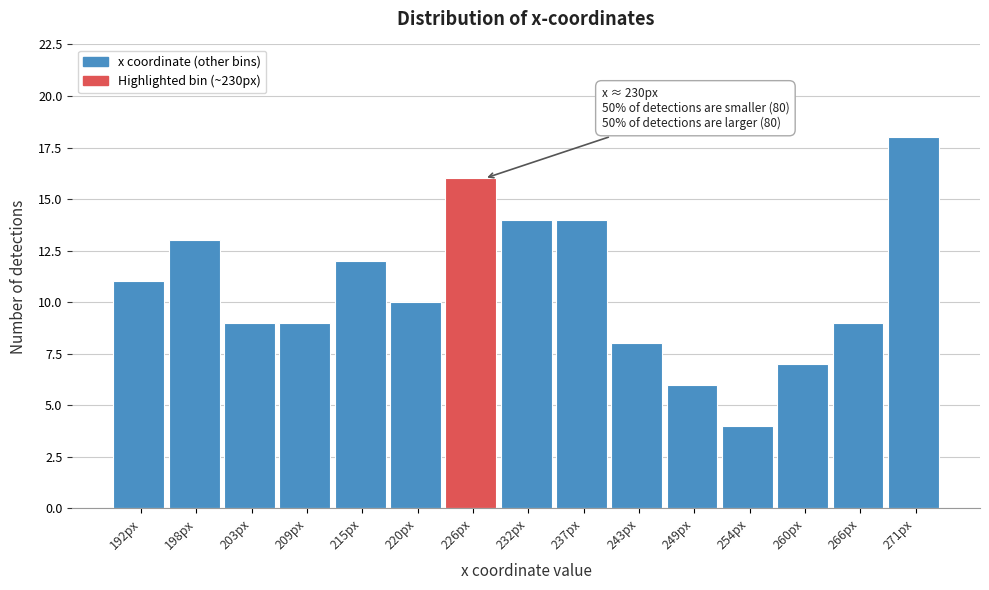

Reading left to right, extract all data points from this chart.

11	13	9	9	12	10	16	14	14	8	6	4	7	9	18